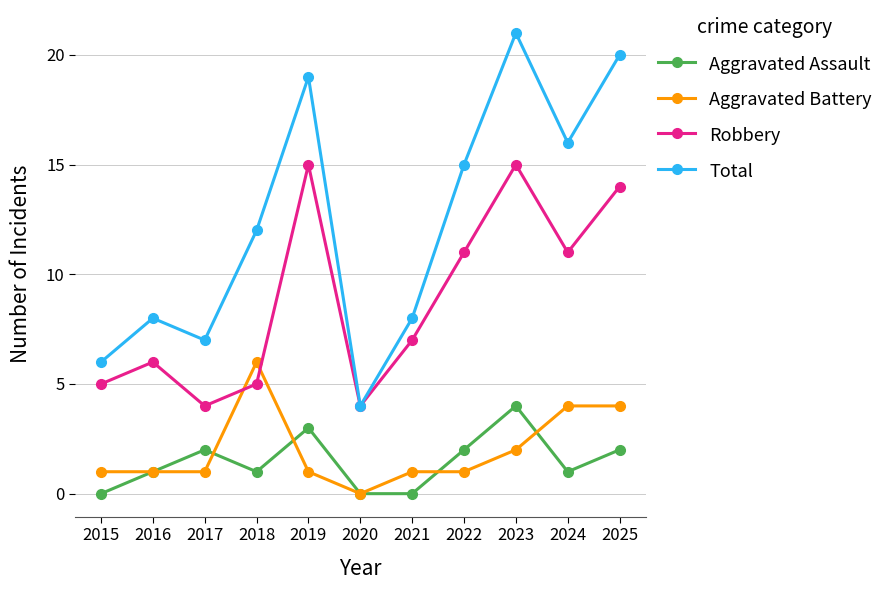

How many Aggravated Assault values are between 0 and 2?

9